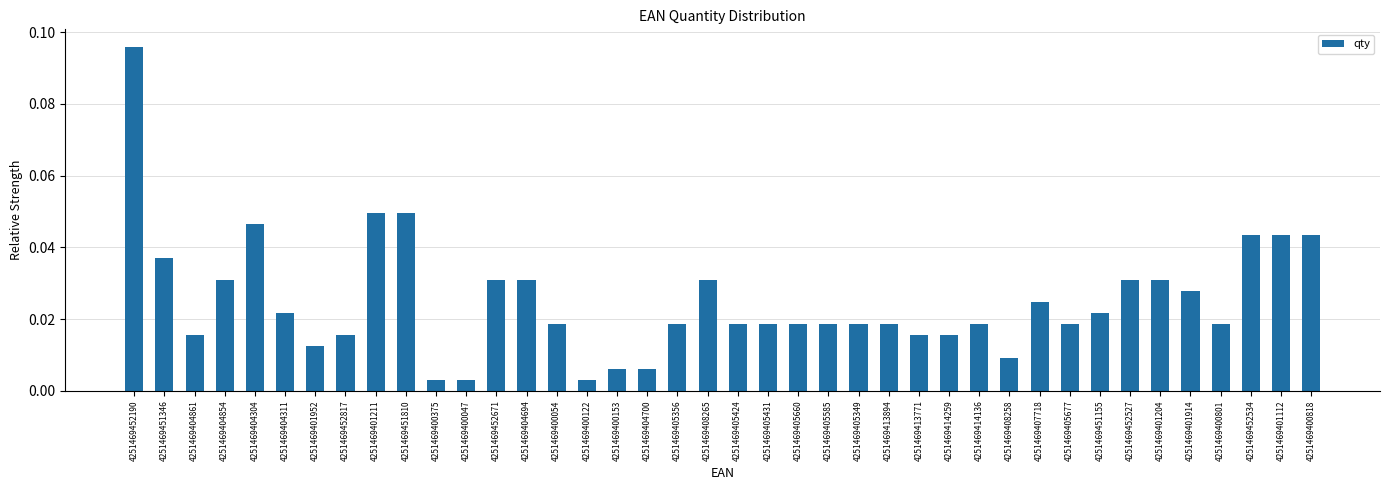

Which has a higher value, 4251469414136 or 4251469413771?

4251469414136